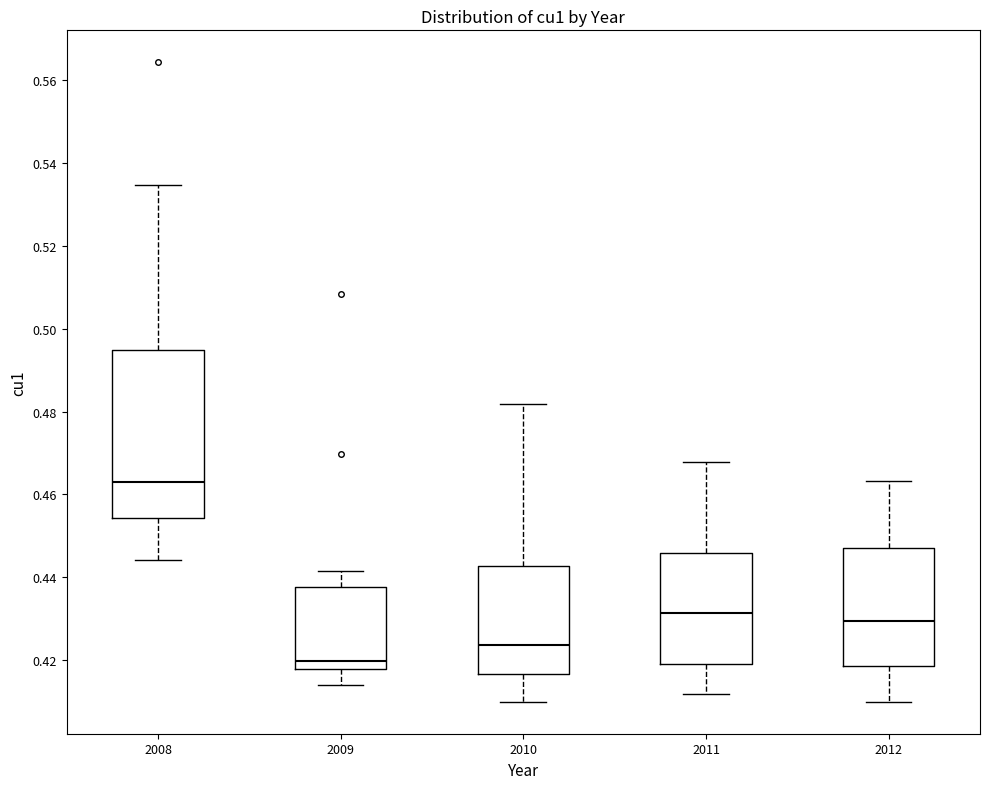

Which box has the highest median line?

2008